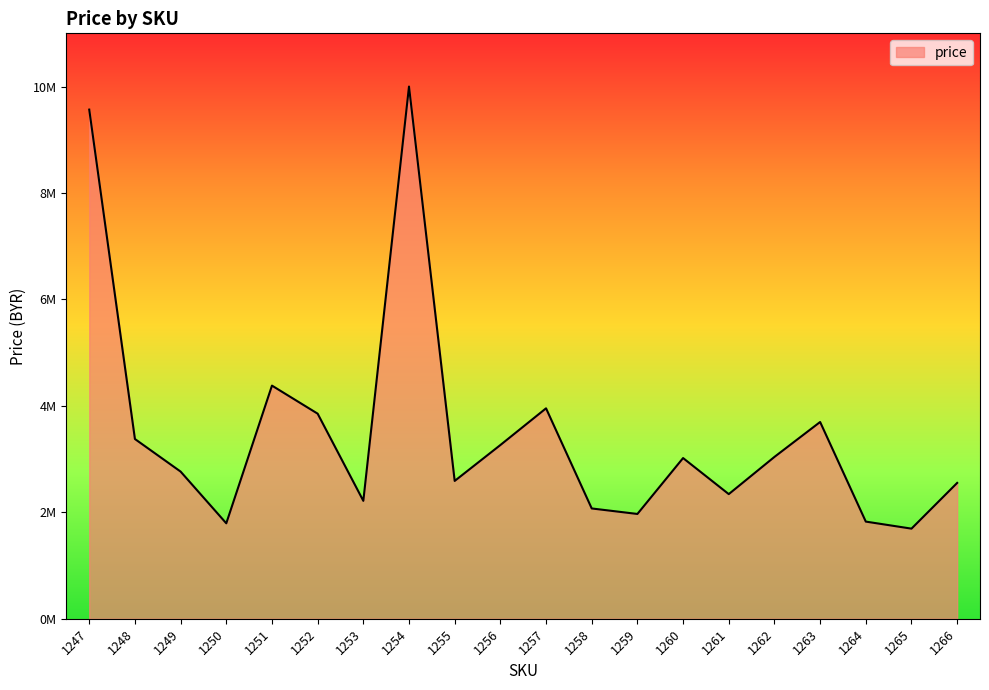

Where is the first local minimum?

1250